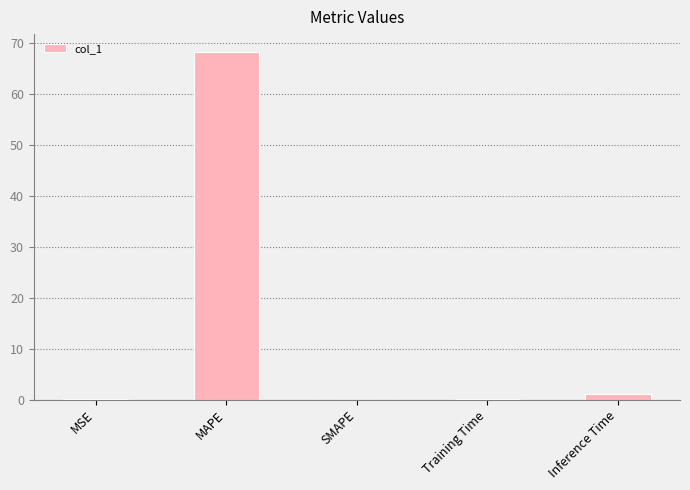

Which has a higher value, SMAPE or MAPE?

MAPE